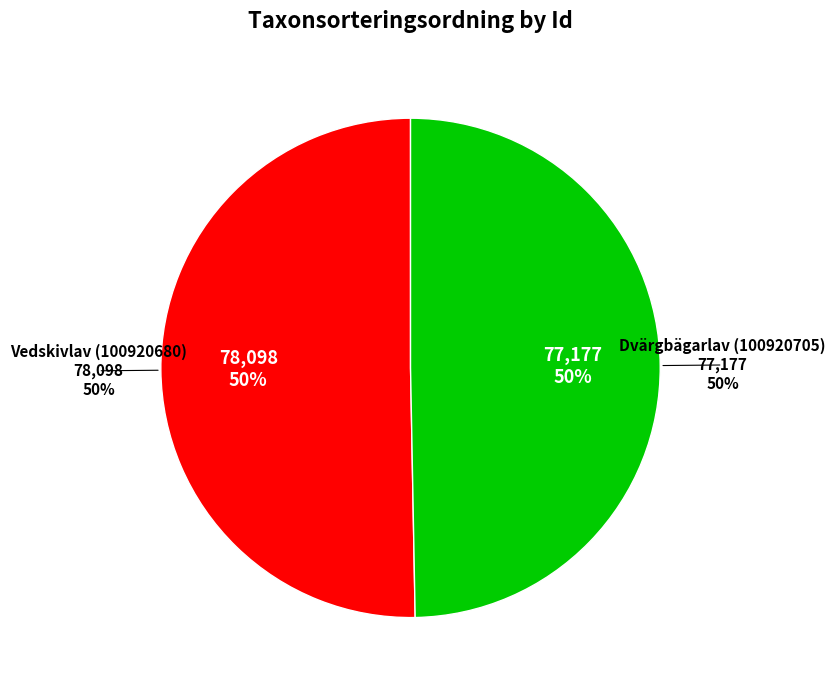

Approximately how many times larger is the value at Vedskivlav (100920680) compared to Dvärgbägarlav (100920705)?

1.0